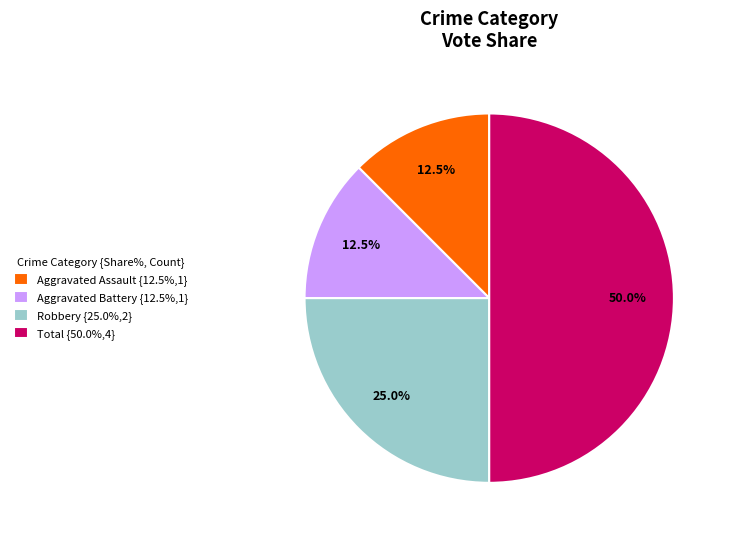

Does Aggravated Assault {12.5%,1} represent more than half of the total?

No